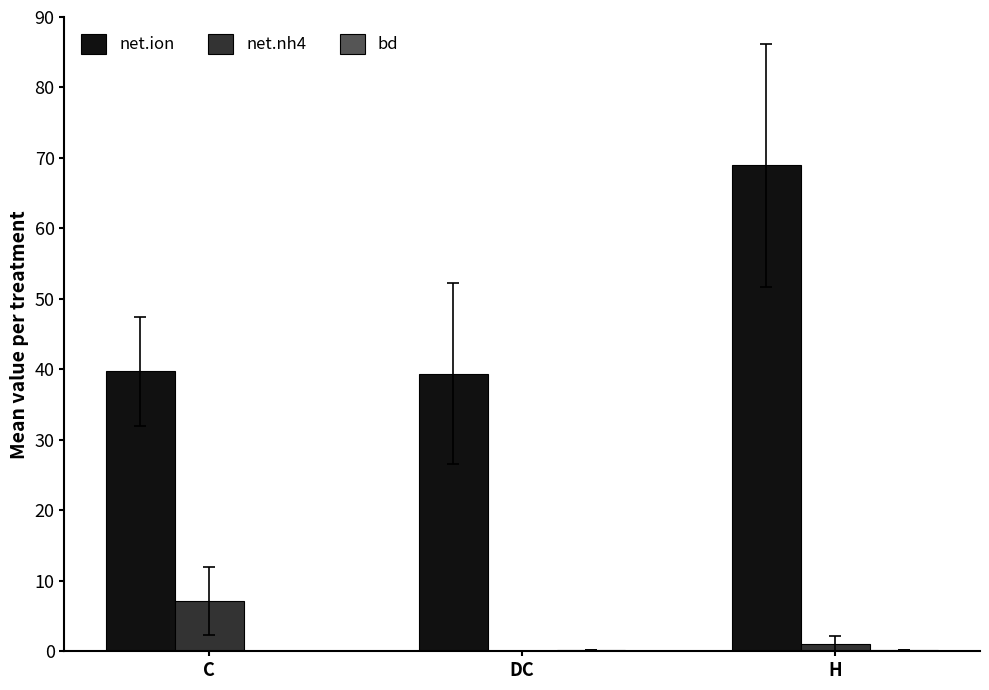

Which series has the largest range (max minus min)?

net.ion